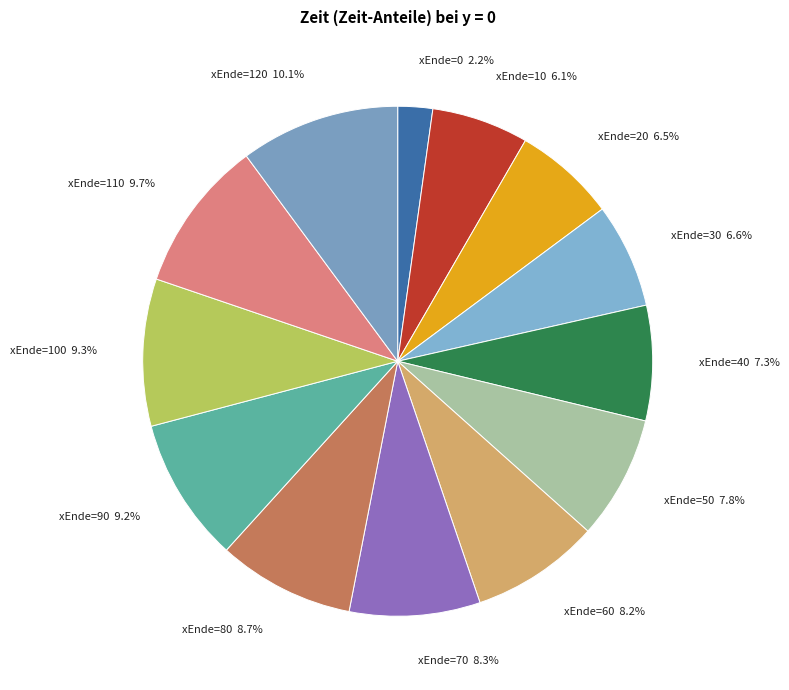

Does xEnde=90 9.2% account for over 50% of the chart?

No